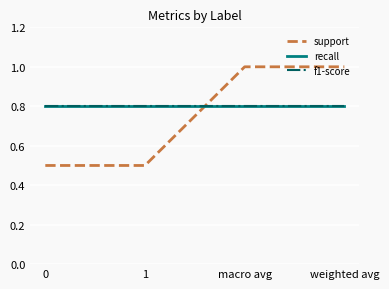

Rank the series by their maximum value, from highest to lowest.

support, recall, f1-score